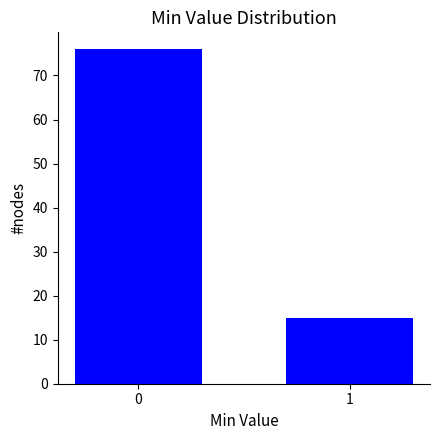

Reading right to left, transcribe all the data shown in this chart.

15	76